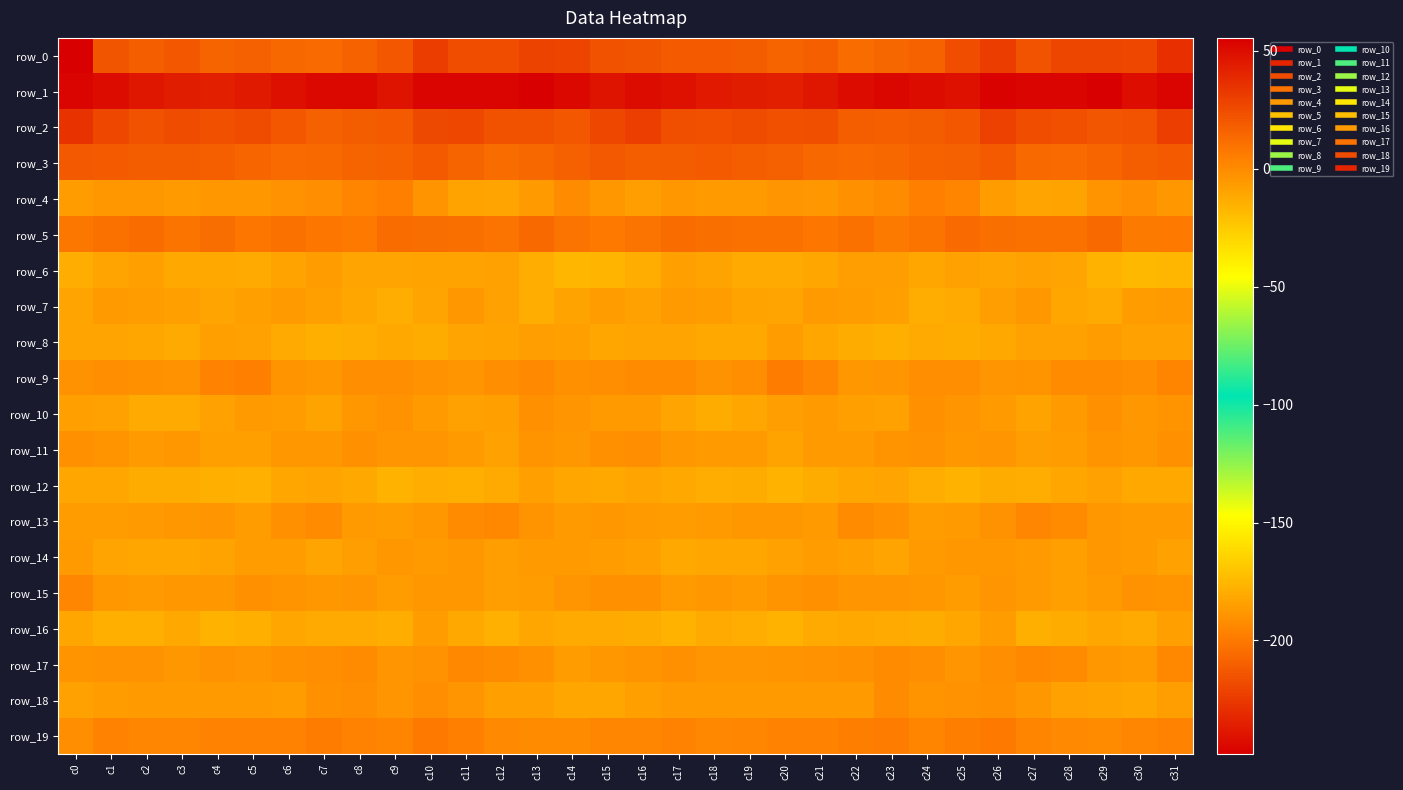

List the labels in order of row_16 value, largest first.

c10, c26, c31, c0, c13, c29, c6, c25, c11, c3, c22, c23, c21, c30, c14, c7, c18, c8, c15, c28, c24, c16, c9, c19, c27, c2, c5, c1, c12, c17, c4, c20